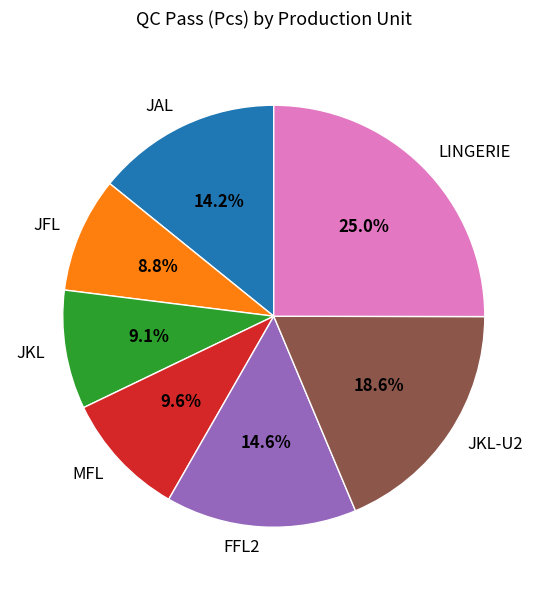

True or false: FFL2 accounts for 27% of the total.

False